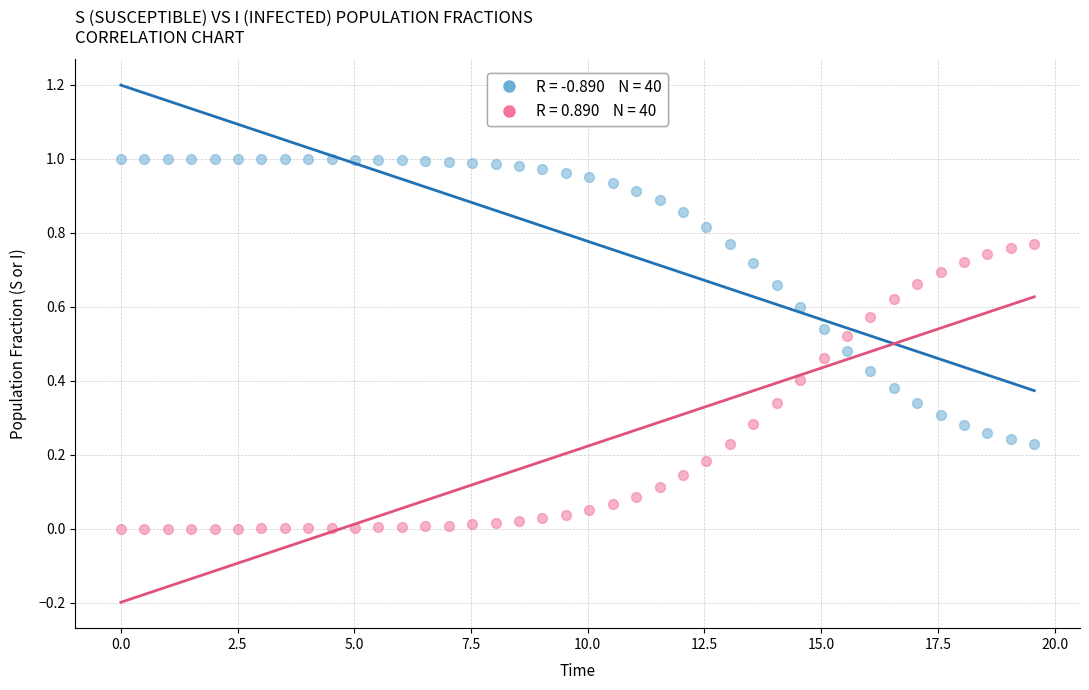

Across all data points, what is the range of X values (max minus min)?

19.6